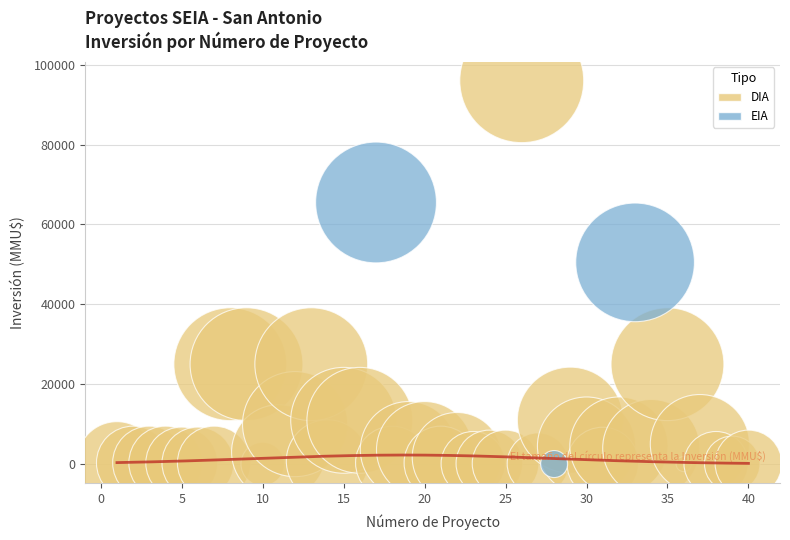

What are all the series names shown in the legend?

DIA, EIA